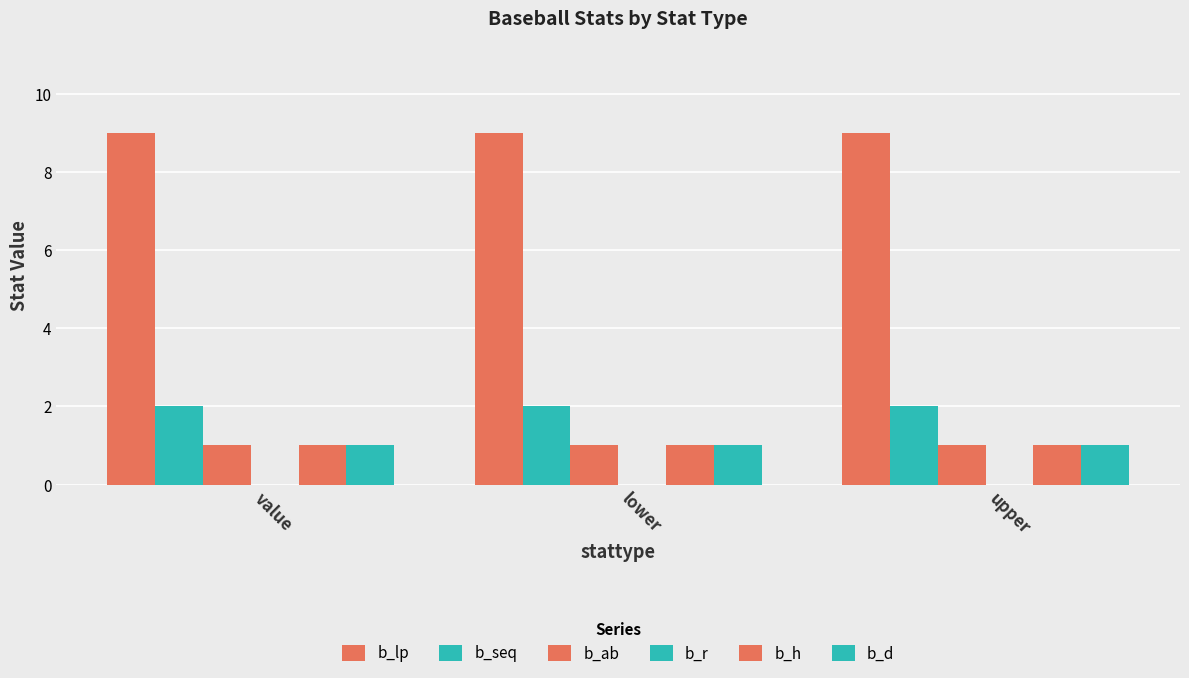

Are the bars horizontal?

No